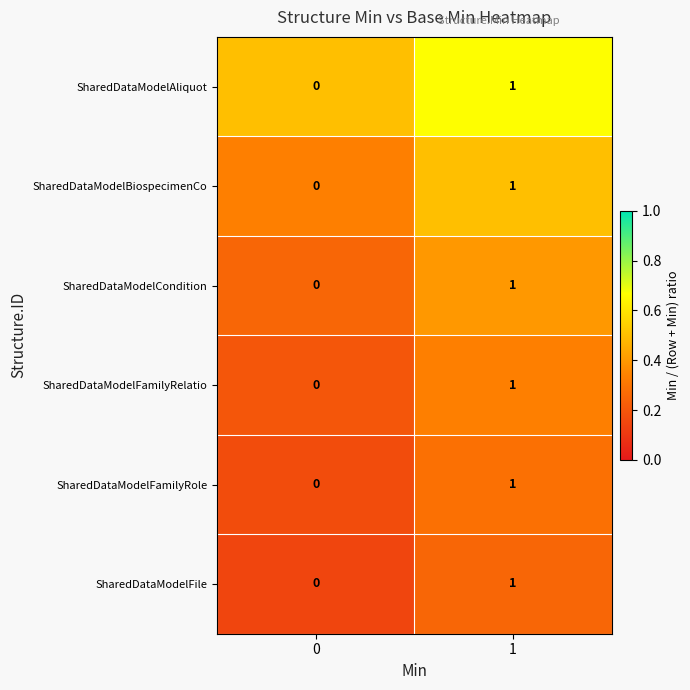

Is it true that SharedDataModelCondition equals -1 at 0?

False